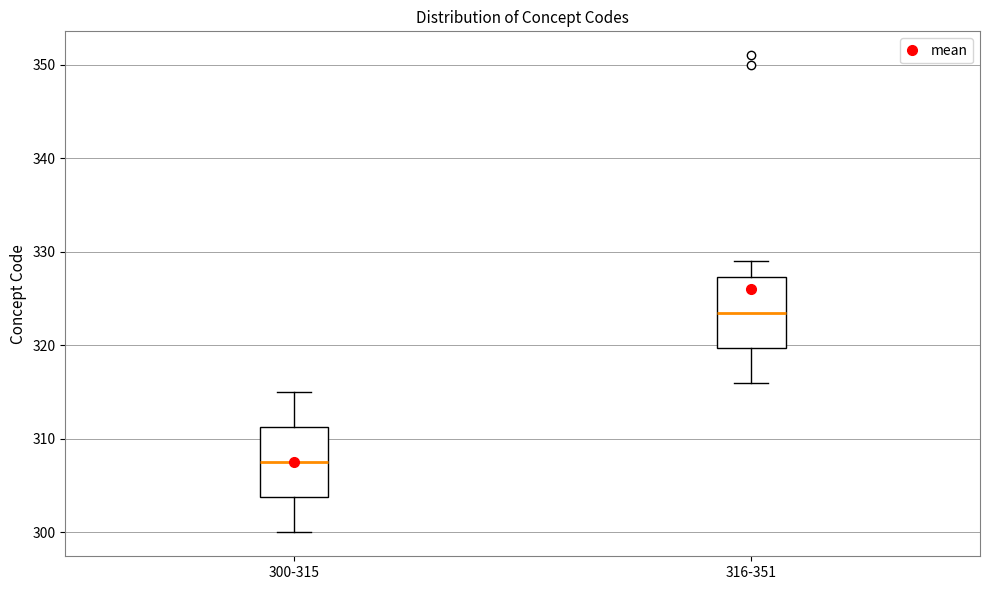

Which box's median line is the lowest?

300-315